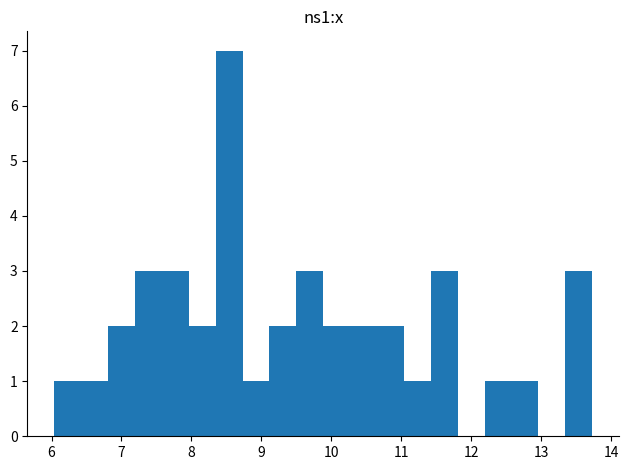

Read against the x-axis, roughly where is the centre of the tallest bar?

8.5